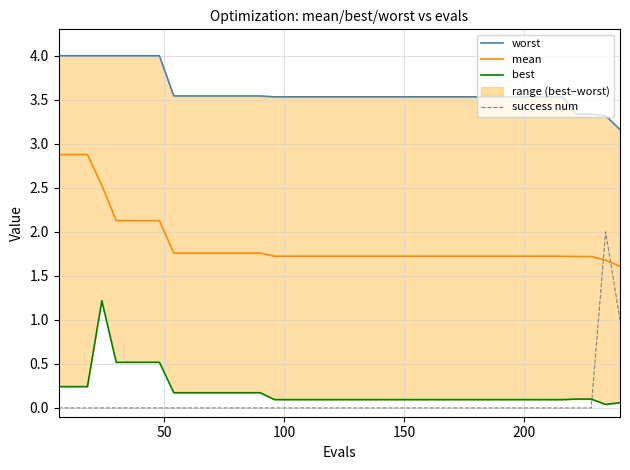

How many times do success num and mean cross each other?

2